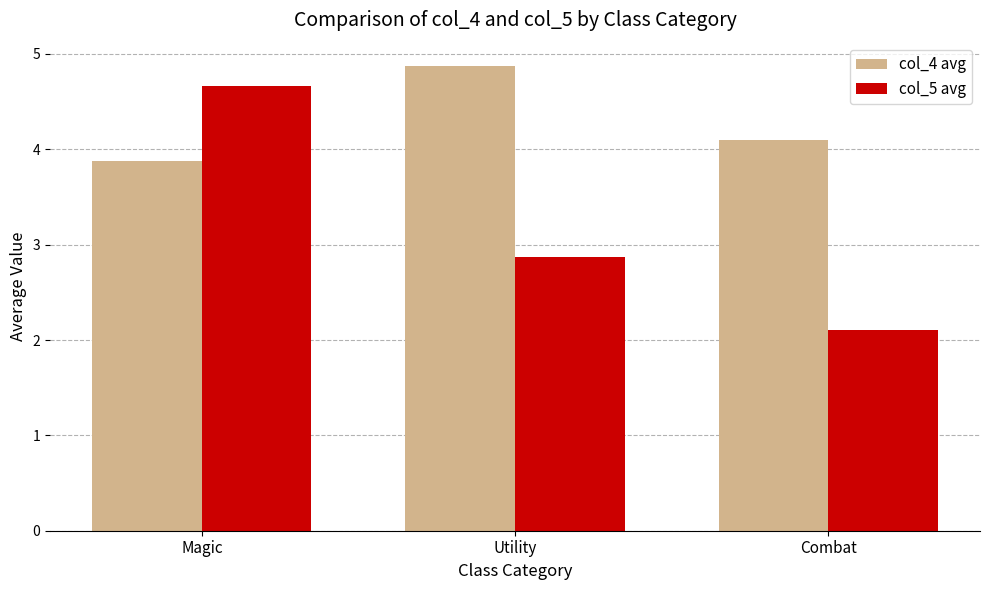

The value of col_5 avg at Magic is 4.7. True or false?

True